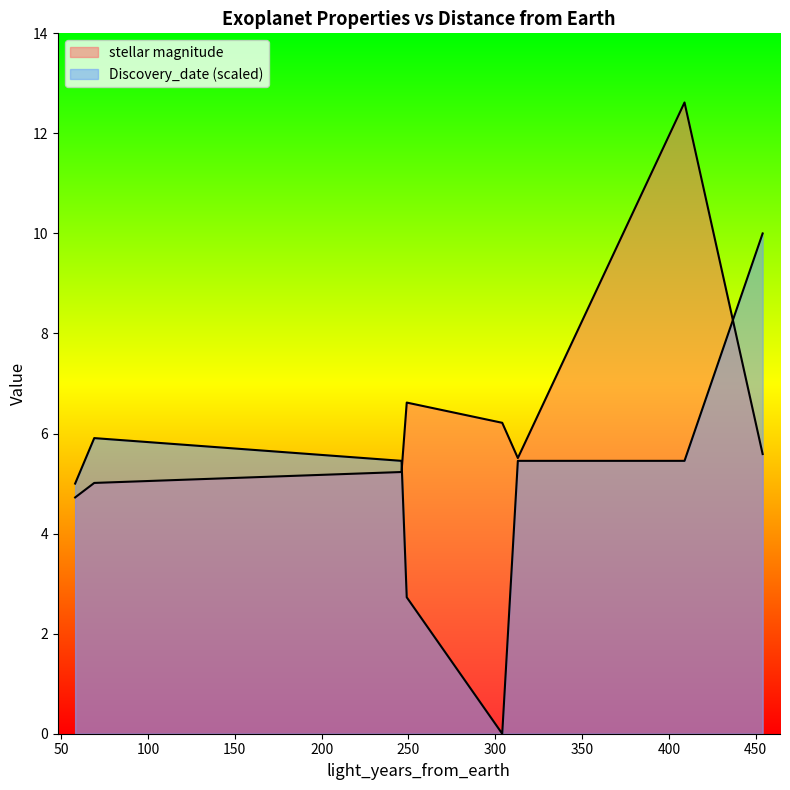

Is it true that stellar magnitude equals 6.8 at 58?

False